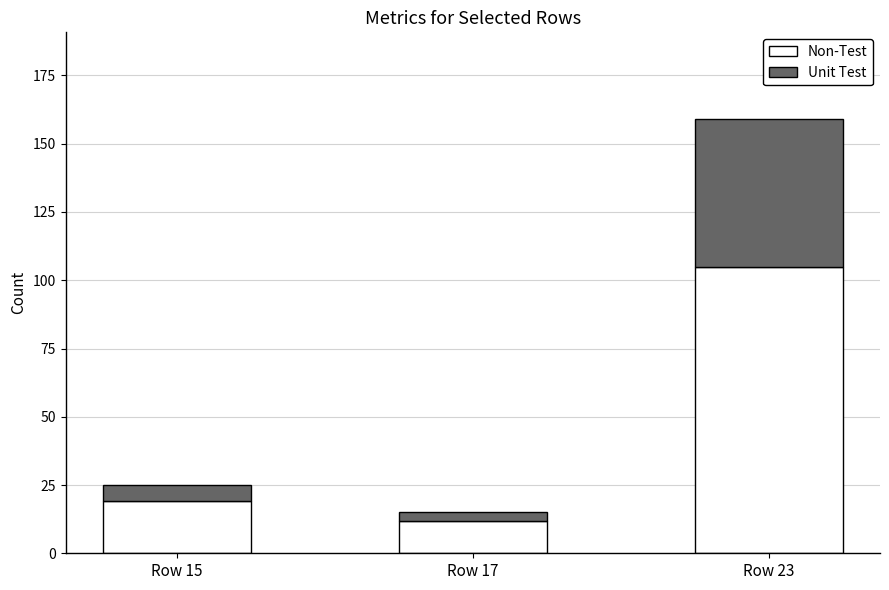

How many series are shown in this chart?

2